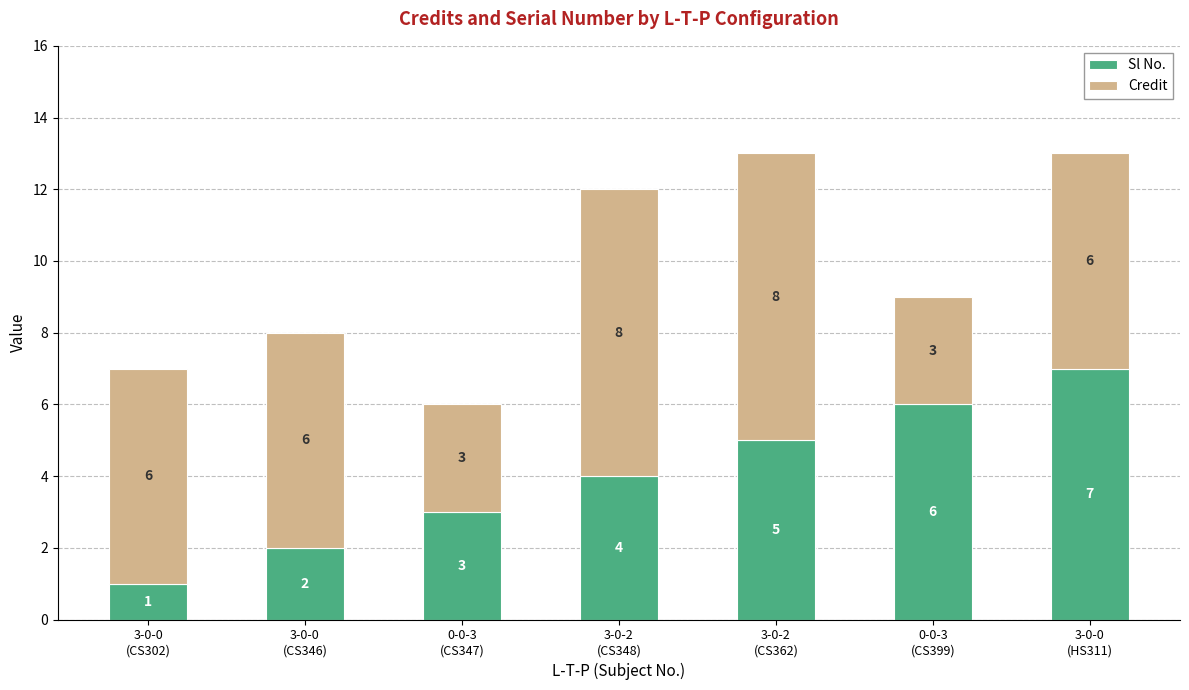

What is the highest value of the Sl No. series?

7